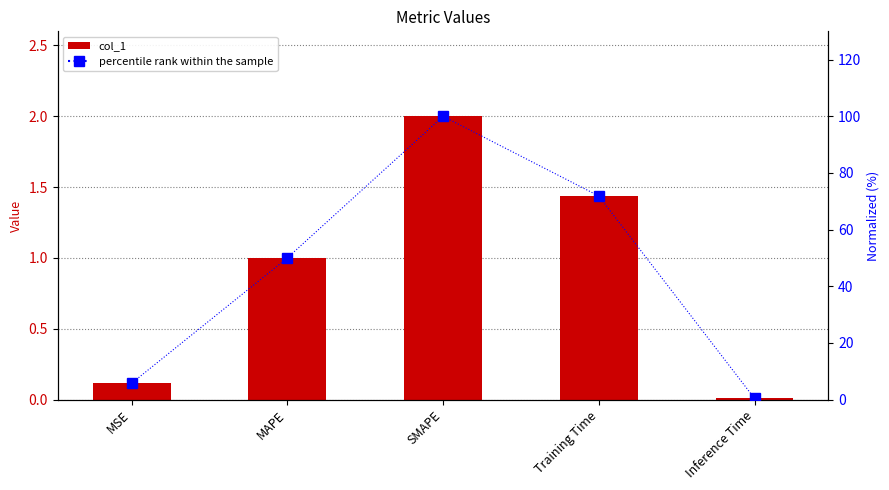

The value of percentile rank within the sample at MSE is 8.1. True or false?

False